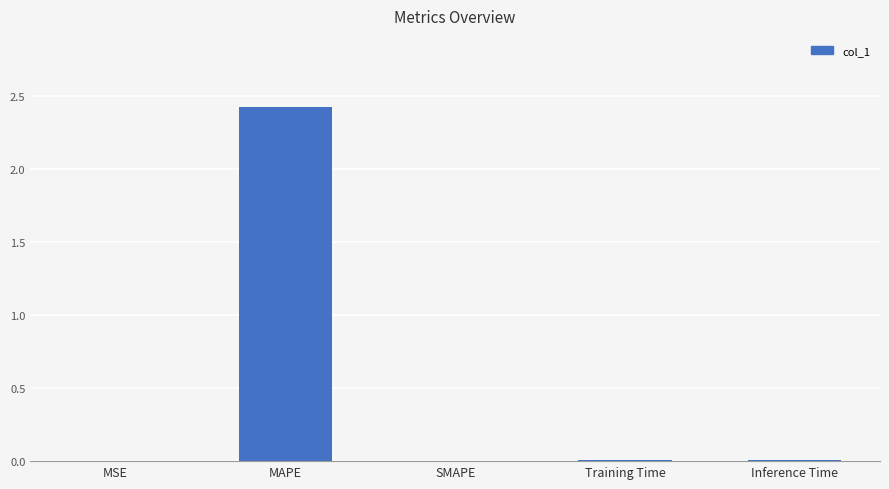

The value at SMAPE is 0.0. True or false?

True